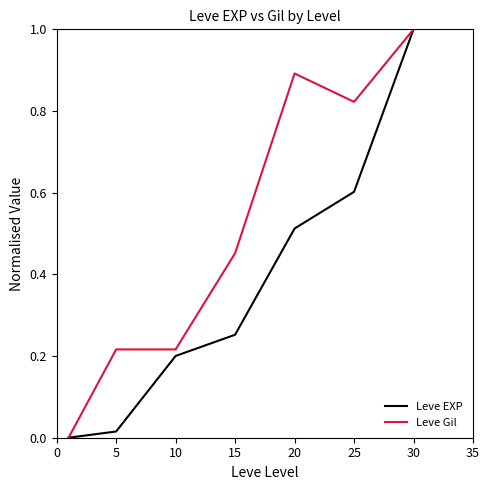

What is the highest value of the Leve EXP series?

1.0